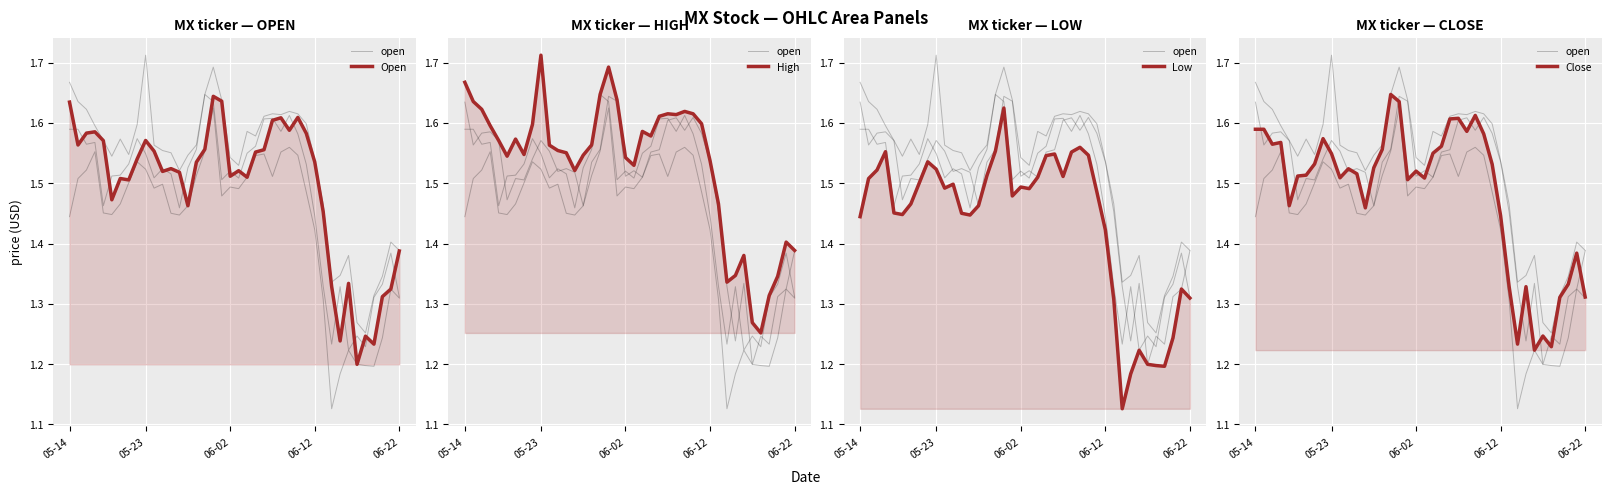

What is the value of the High point at the 14th from the left?

1.5